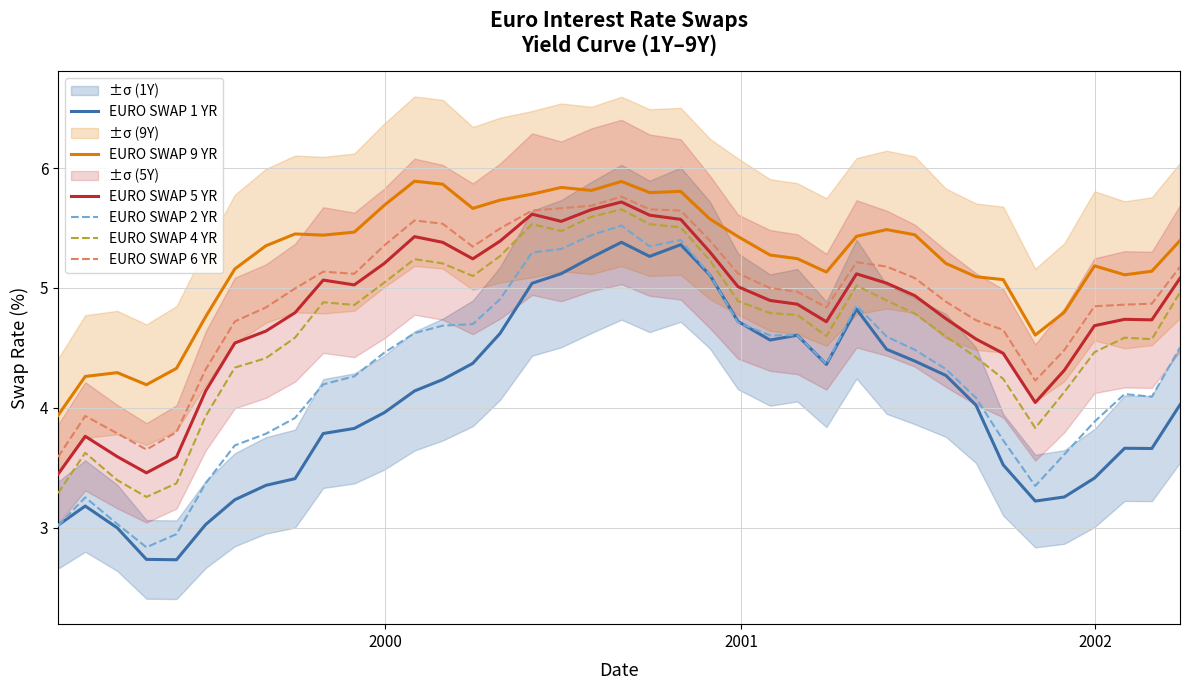

Reading right to left, extract all data points from this chart.

EURO SWAP 1 YR: 4.0	3.7	3.7	3.4	3.3	3.2	3.5	4.0	4.3	4.4	4.5	4.8	4.4	4.6	4.6	4.7	5.1	5.4	5.3	5.4	5.3	5.1	5.0	4.6	4.4	4.2	4.1	4.0	3.8	3.8	3.4	3.4	3.2	3.0	2.7	2.7	3.0	3.2	3.0
EURO SWAP 9 YR: 5.4	5.1	5.1	5.2	4.8	4.6	5.1	5.1	5.2	5.4	5.5	5.4	5.1	5.2	5.3	5.4	5.6	5.8	5.8	5.9	5.8	5.8	5.8	5.7	5.7	5.9	5.9	5.7	5.5	5.4	5.5	5.4	5.2	4.8	4.3	4.2	4.3	4.3	3.9
EURO SWAP 5 YR: 5.1	4.7	4.7	4.7	4.3	4.0	4.5	4.6	4.7	4.9	5.0	5.1	4.7	4.9	4.9	5.0	5.3	5.6	5.6	5.7	5.7	5.6	5.6	5.4	5.2	5.4	5.4	5.2	5.0	5.1	4.8	4.6	4.5	4.1	3.6	3.5	3.6	3.8	3.4
EURO SWAP 2 YR: 4.5	4.1	4.1	3.9	3.6	3.3	3.7	4.1	4.3	4.5	4.6	4.9	4.4	4.6	4.6	4.7	5.1	5.4	5.3	5.5	5.4	5.3	5.3	4.9	4.7	4.7	4.6	4.5	4.3	4.2	3.9	3.8	3.7	3.4	2.9	2.8	3.0	3.3	3.0
EURO SWAP 4 YR: 5.0	4.6	4.6	4.5	4.1	3.8	4.2	4.4	4.6	4.8	4.9	5.0	4.6	4.8	4.8	4.9	5.2	5.5	5.5	5.7	5.6	5.5	5.5	5.3	5.1	5.2	5.2	5.0	4.9	4.9	4.6	4.4	4.3	3.9	3.4	3.3	3.4	3.6	3.3
EURO SWAP 6 YR: 5.2	4.9	4.9	4.8	4.5	4.2	4.6	4.7	4.9	5.1	5.2	5.2	4.8	5.0	5.0	5.1	5.4	5.6	5.7	5.8	5.7	5.7	5.6	5.5	5.3	5.5	5.6	5.4	5.1	5.1	5.0	4.8	4.7	4.3	3.8	3.7	3.8	3.9	3.6